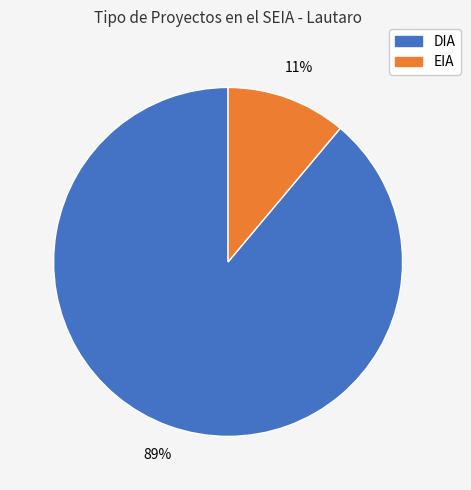

Is it true that EIA is 3% of the pie?

False